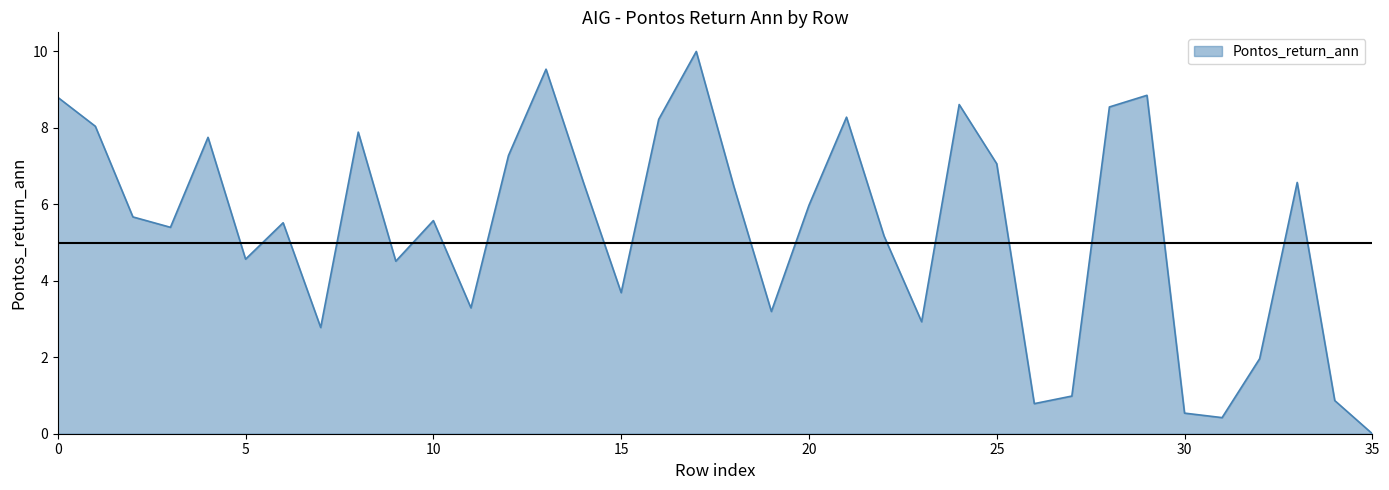

What is the maximum value shown in the chart?

10.0